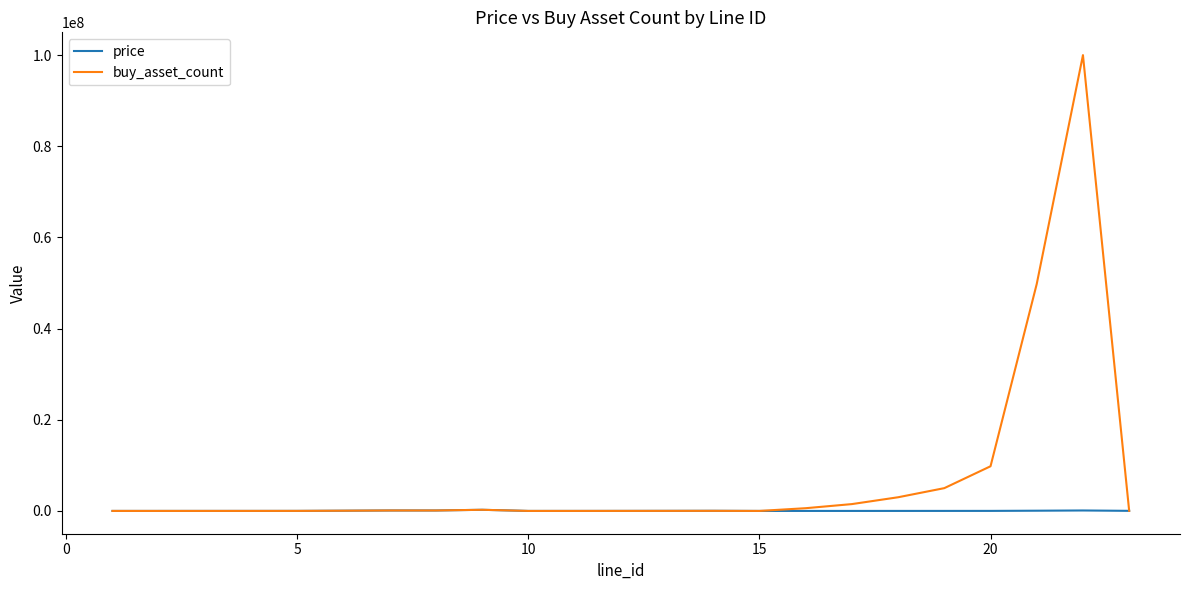

List the series in order of their overall mean, lowest first.

price, buy_asset_count